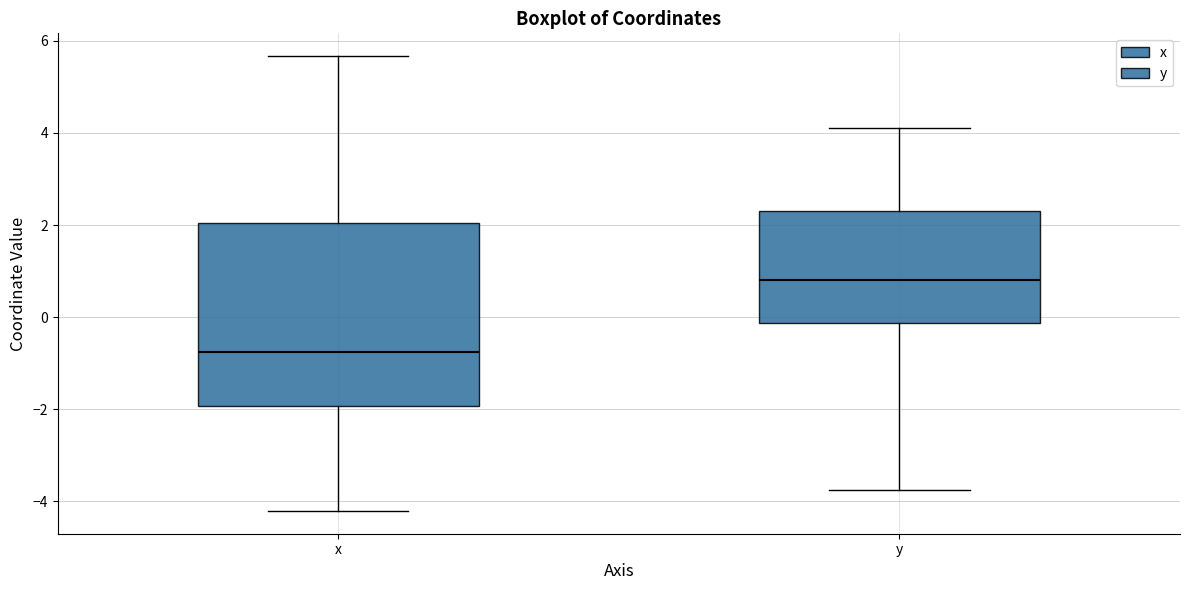

Where does the upper whisker of the box for x end on the y-axis? The values are not printed on the chart, so give them approximately, as read against the axis.

5.6